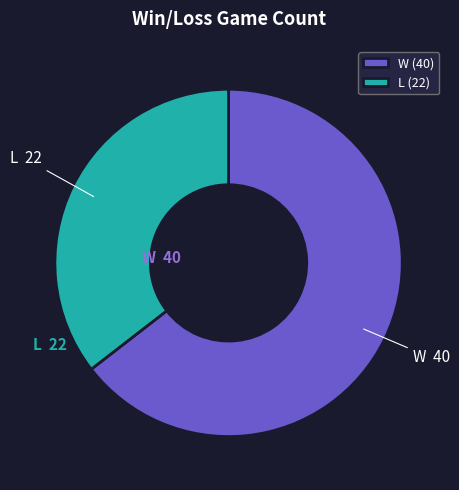

Is the sum of L and W greater than half?

Yes